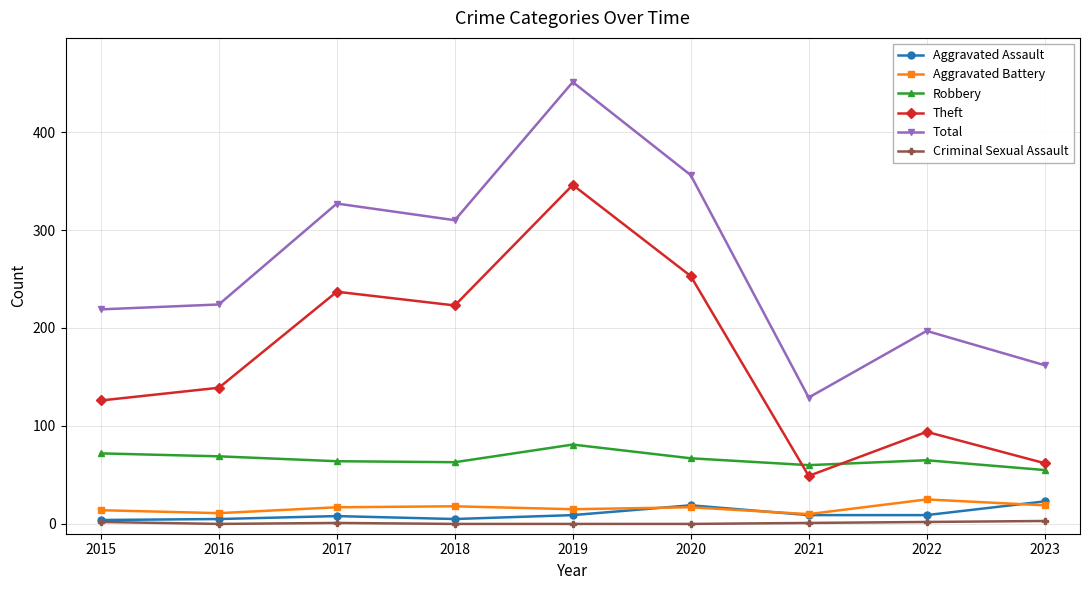

At which label does Criminal Sexual Assault first exceed 1?

2015